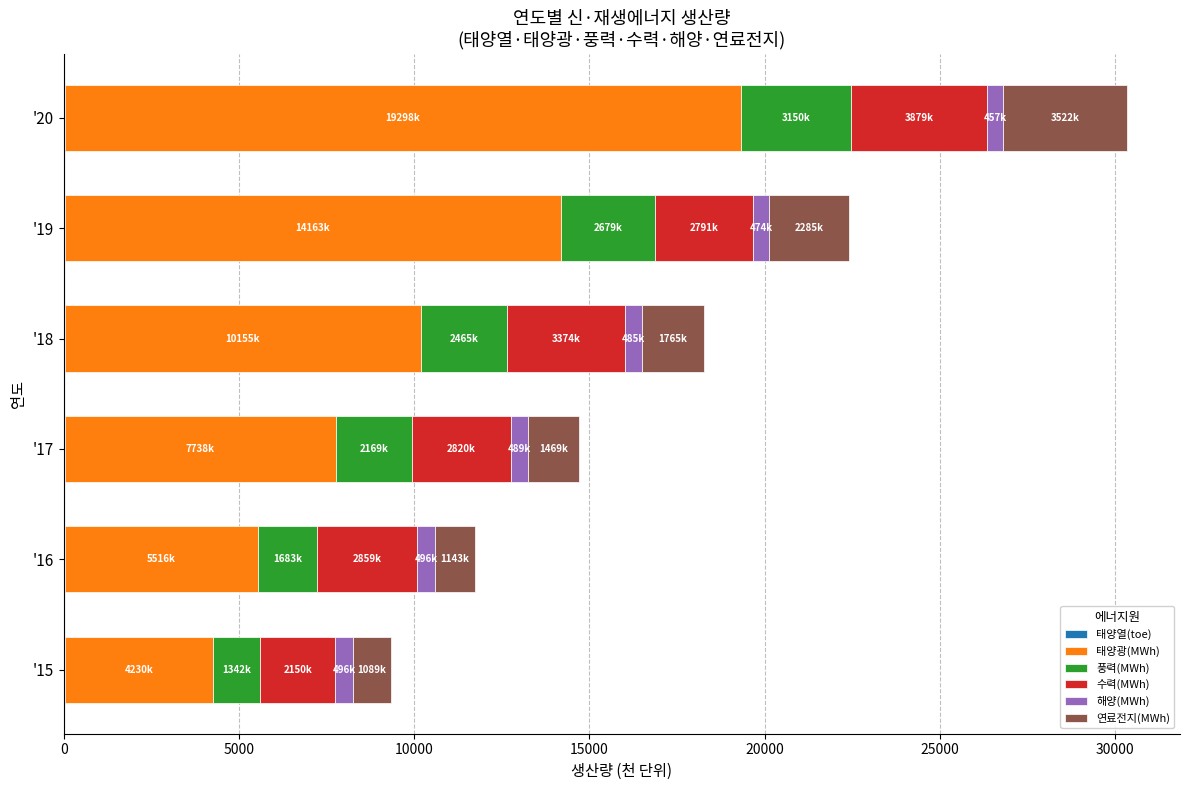

At which category is the sum across all series the highest?

'20